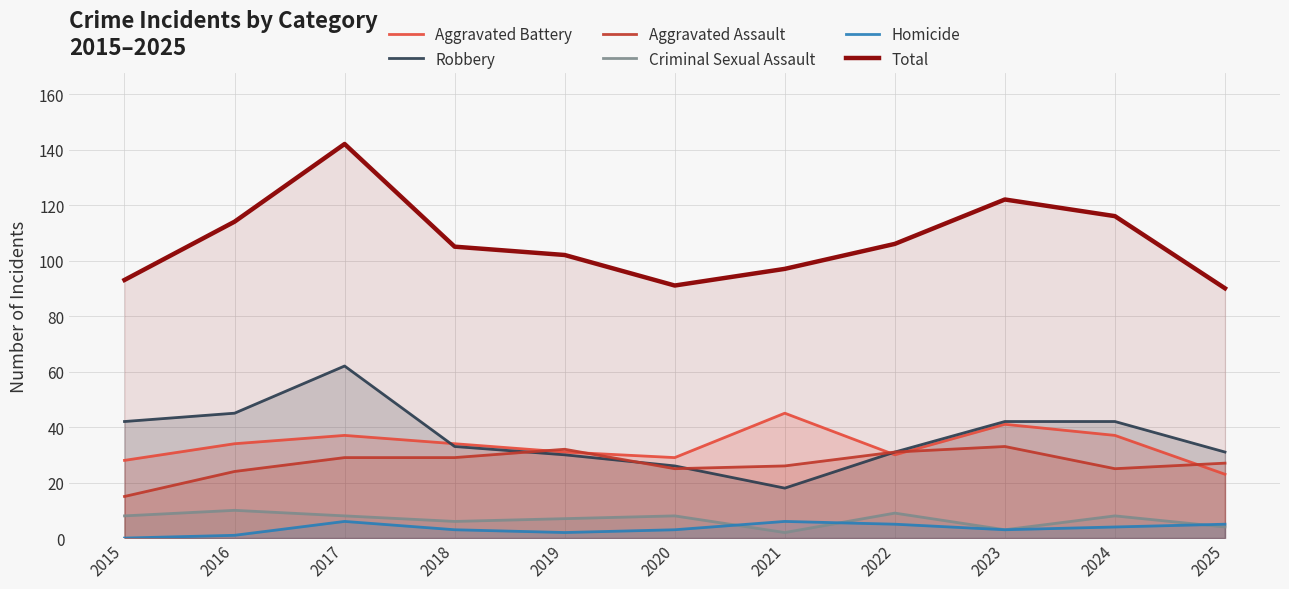

How many lines are shown in the chart?

6